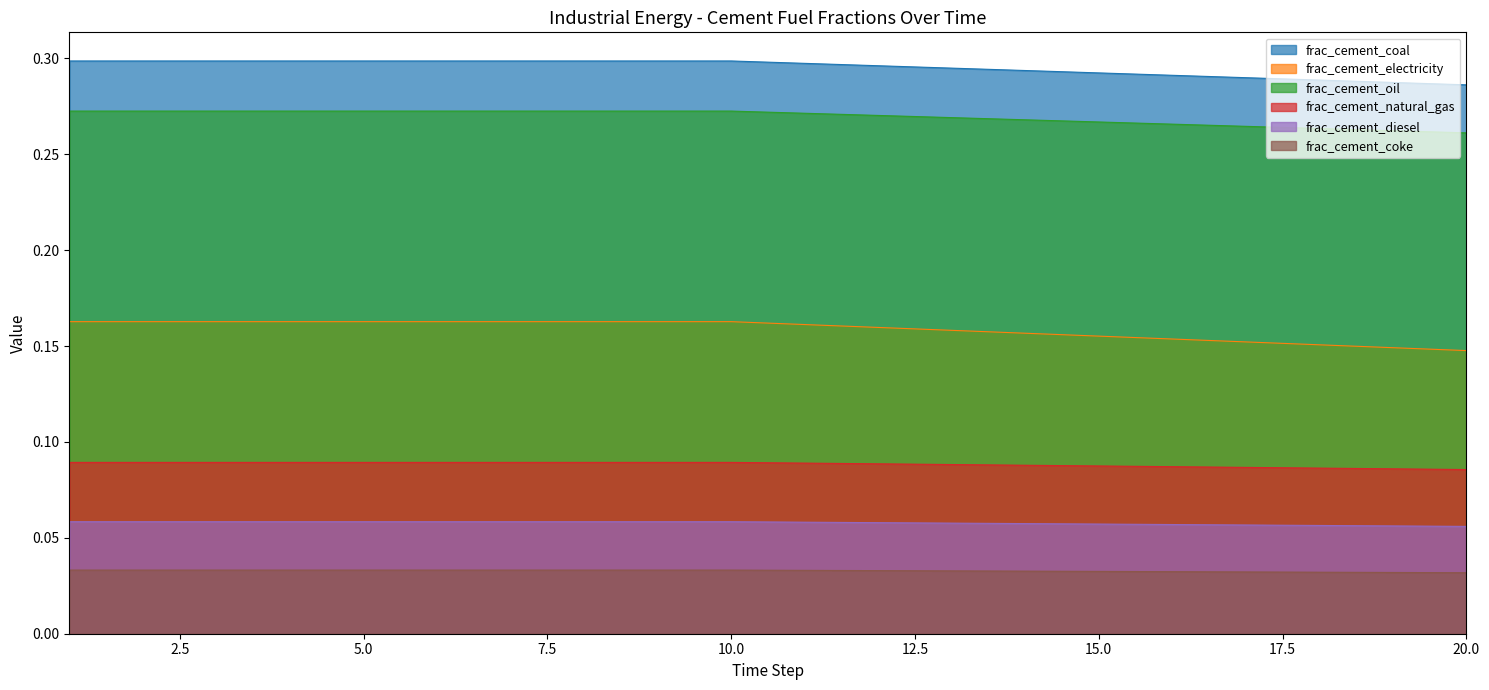

At how many categories does at least one series exceed 0?

20